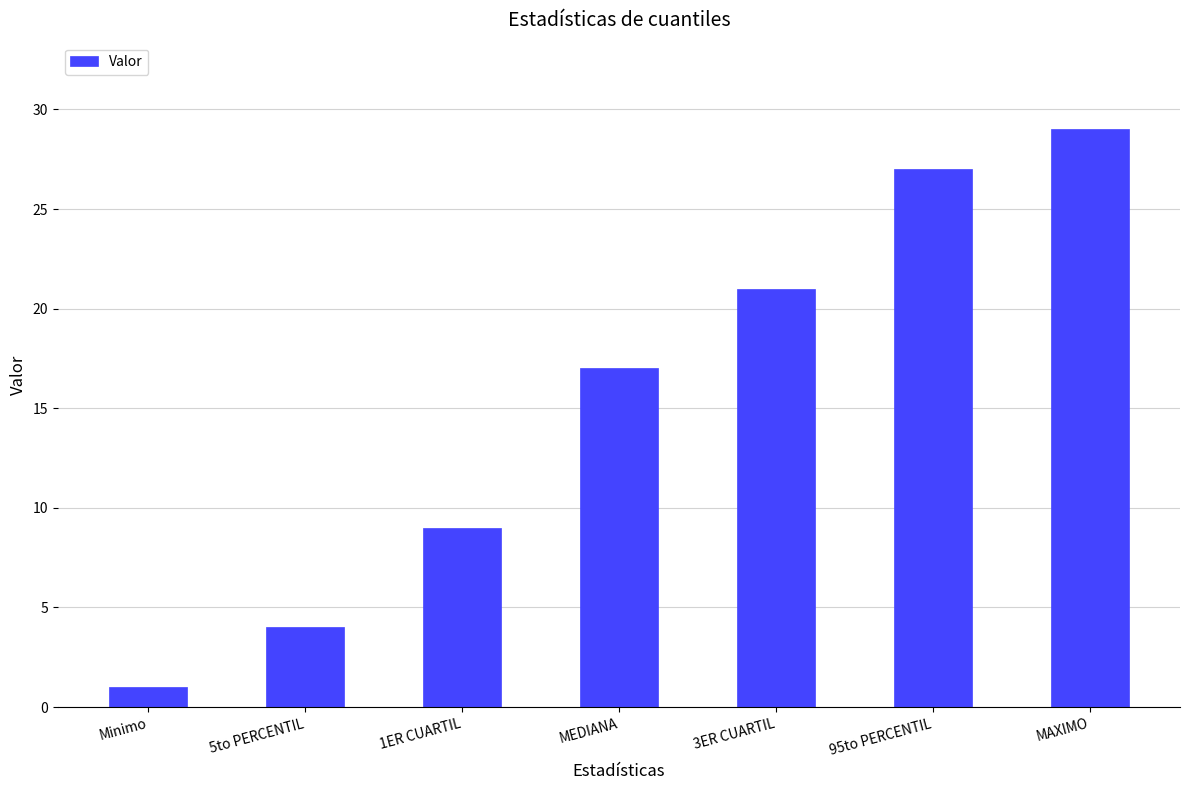

Does the chart contain stacked bars?

No